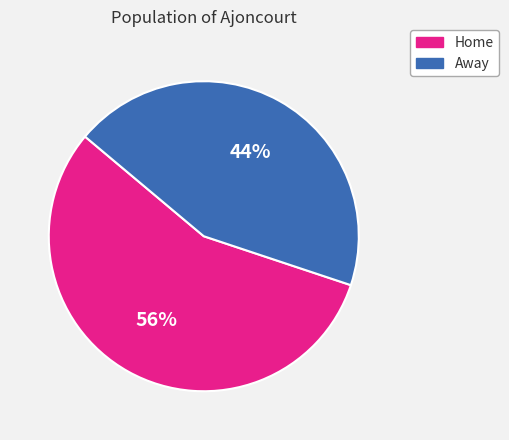

To the nearest percent, what is the average slice percentage?

50%